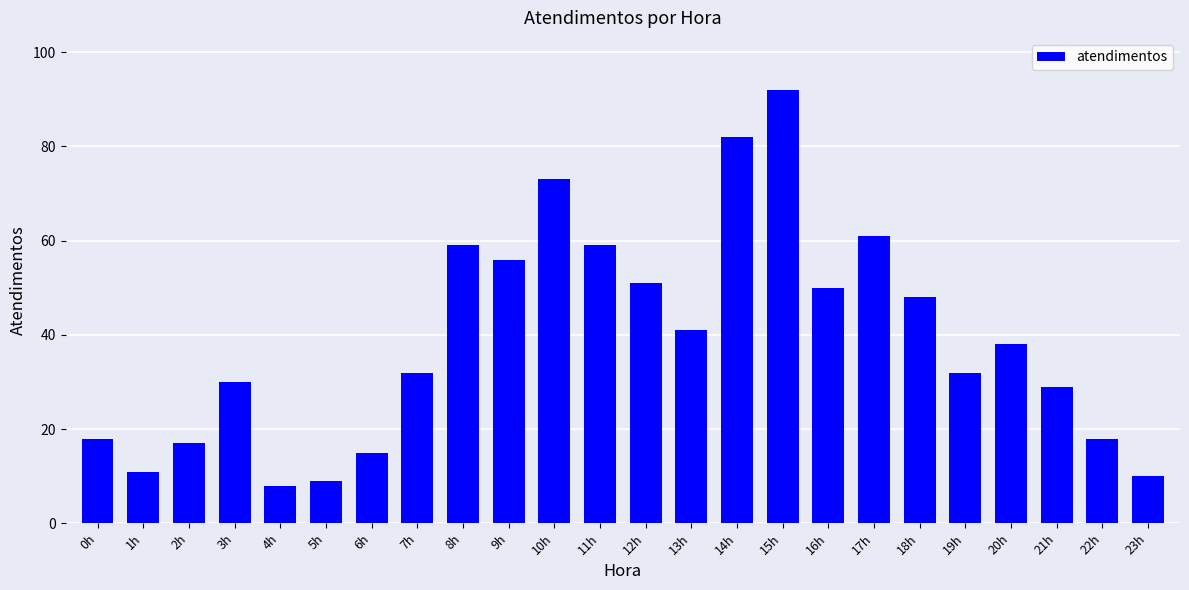

What is the label of the 10th bar from the right?

14h